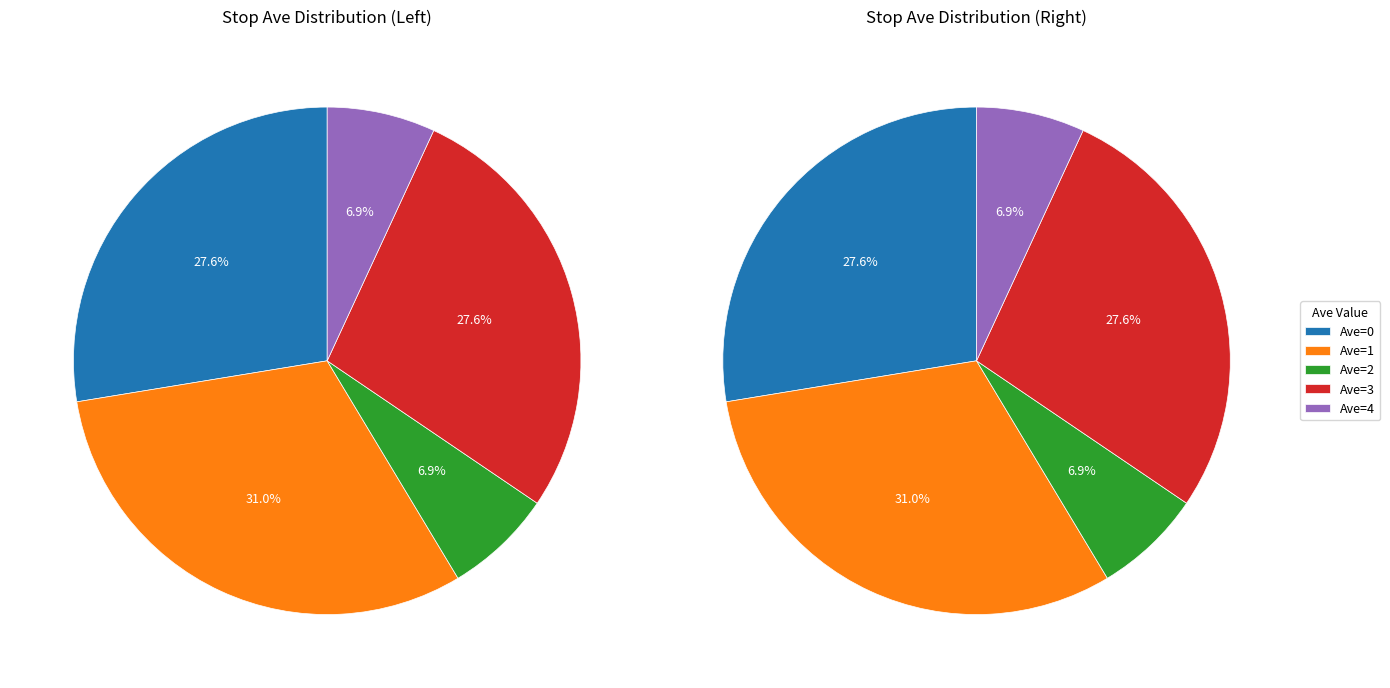

Which has a higher value, 4 or 3?

3